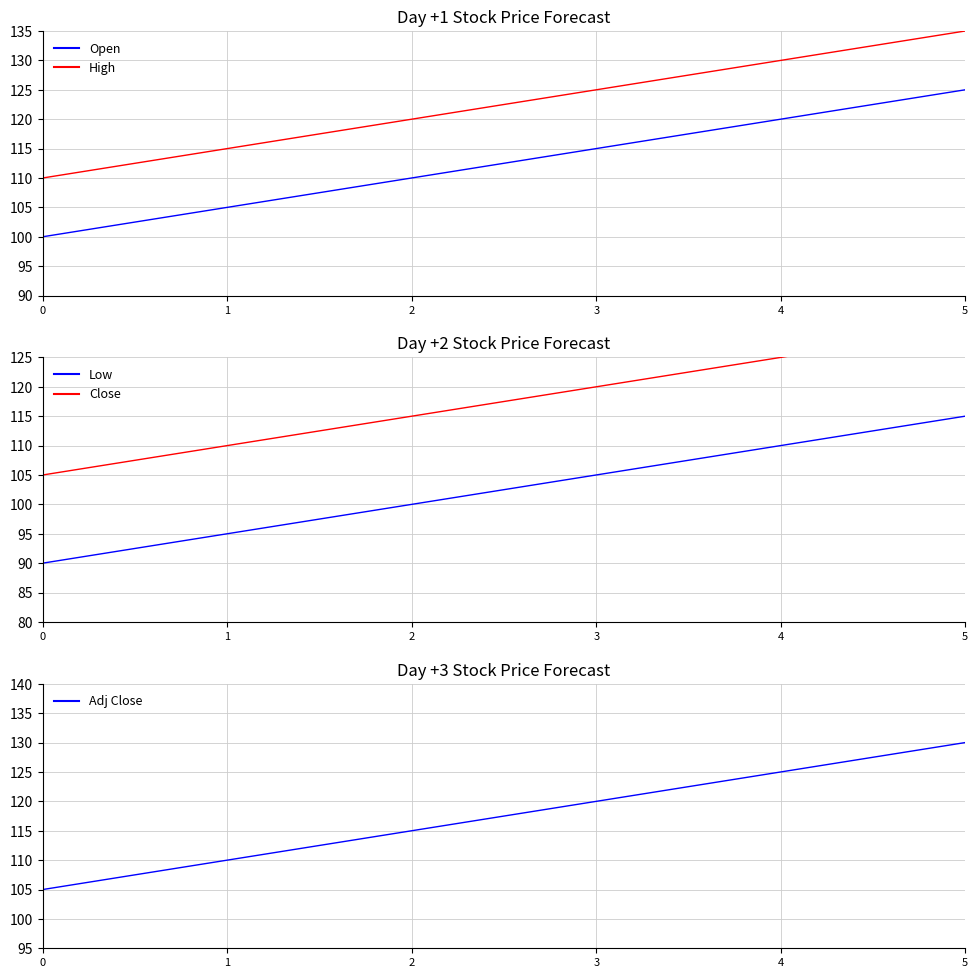

Between 1 and 3, which series saw the biggest shift?

Open